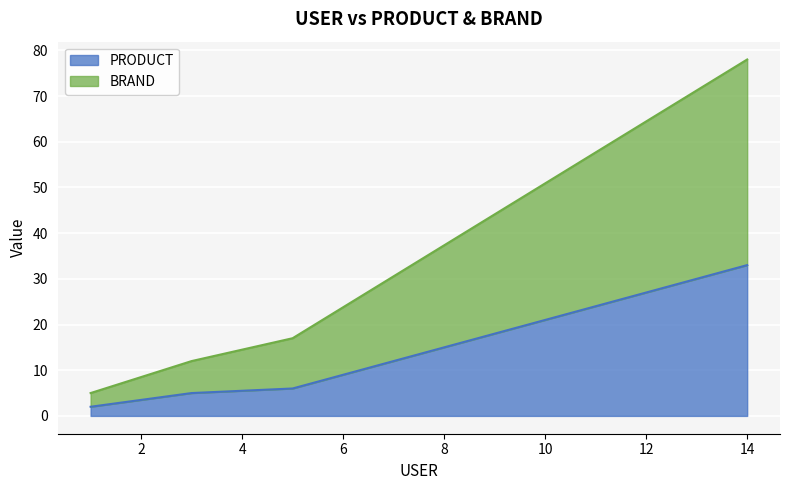

What are all the series names shown in the legend?

PRODUCT, BRAND